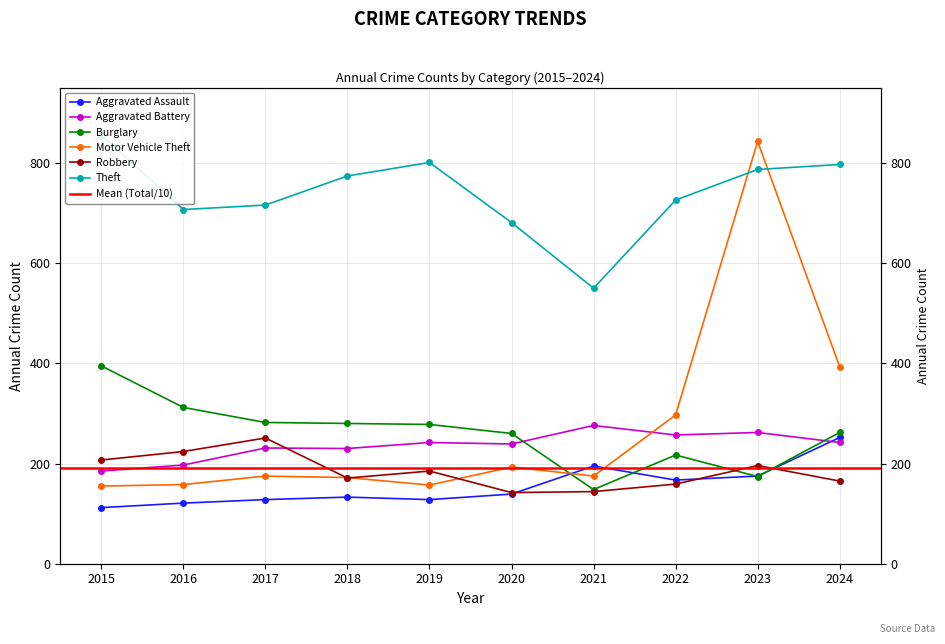

True or false: Aggravated Battery has more than 0 interior local peaks.

True